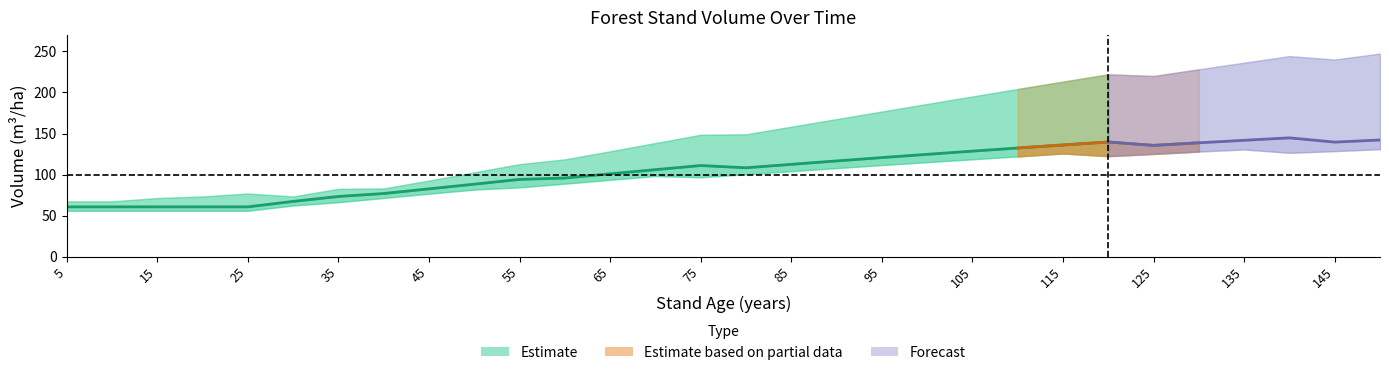

What is the average value of the V_con_corteza_lo series?

96.6